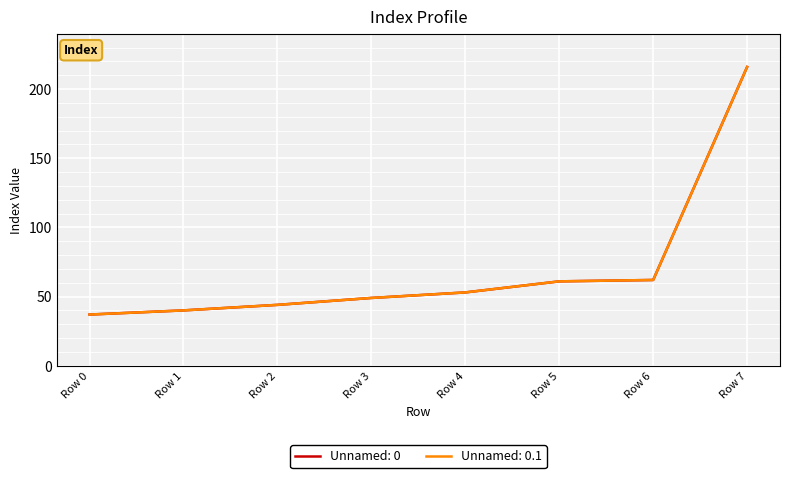

Which label corresponds to the largest value in the chart?

Row 7